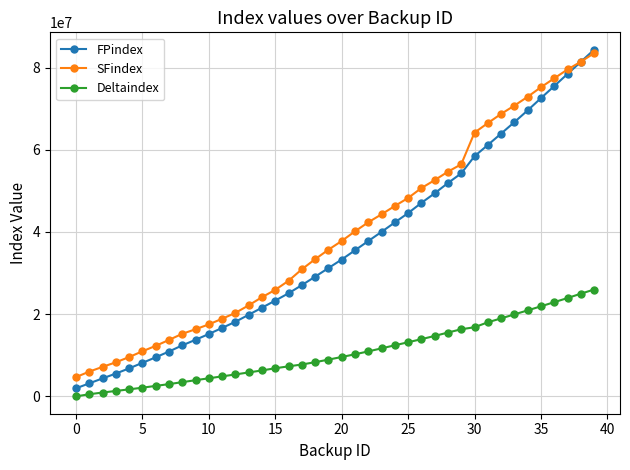

What is the minimum value for FPindex?

1959600